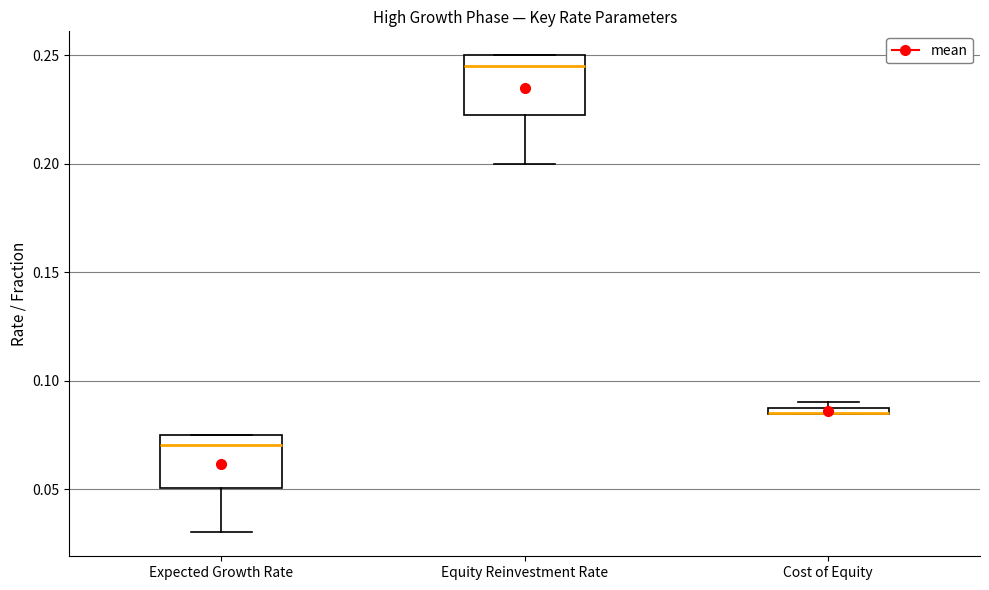

Where does the lower whisker of the box for Expected Growth Rate end on the y-axis? The values are not printed on the chart, so give them approximately, as read against the axis.

0.030